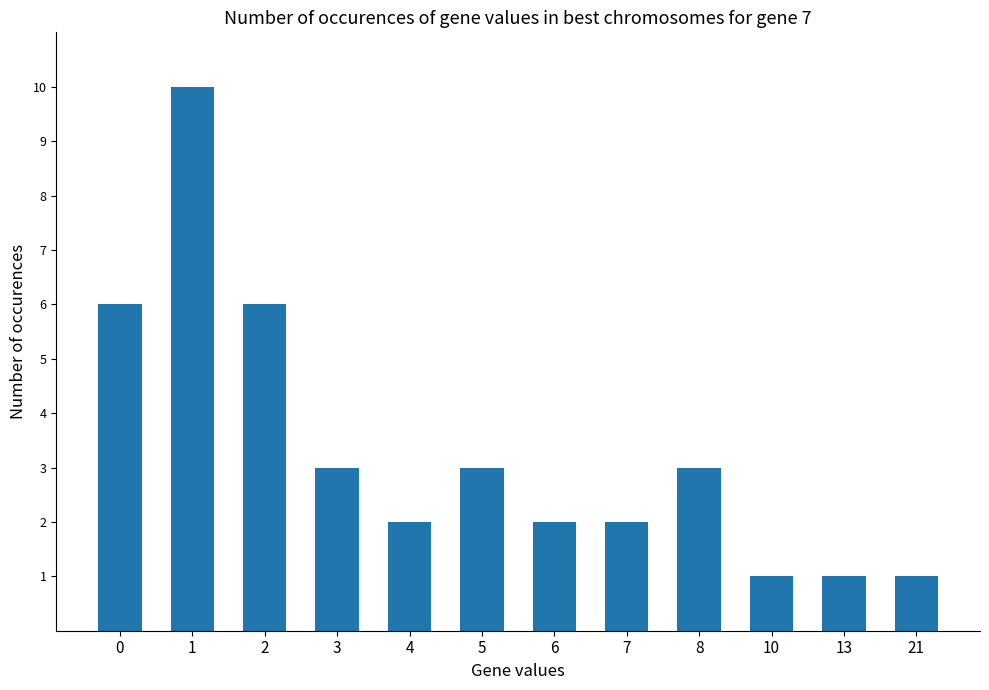

How many data points does each series have?

12